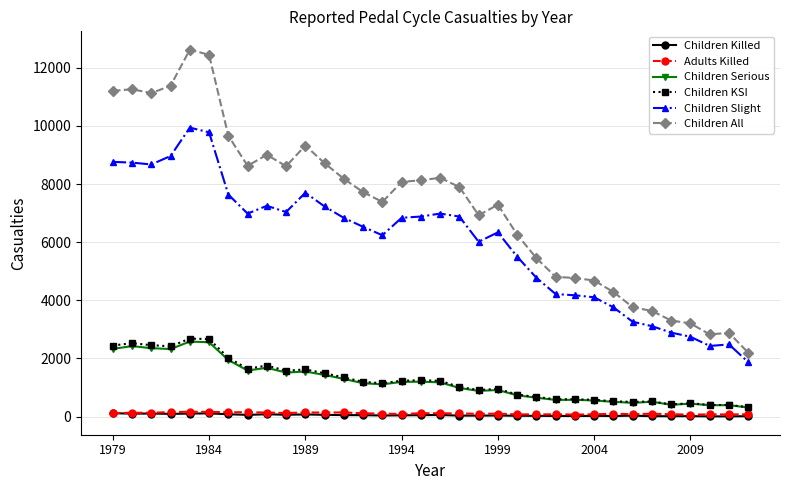

Which series has the largest total across all categories?

Children All